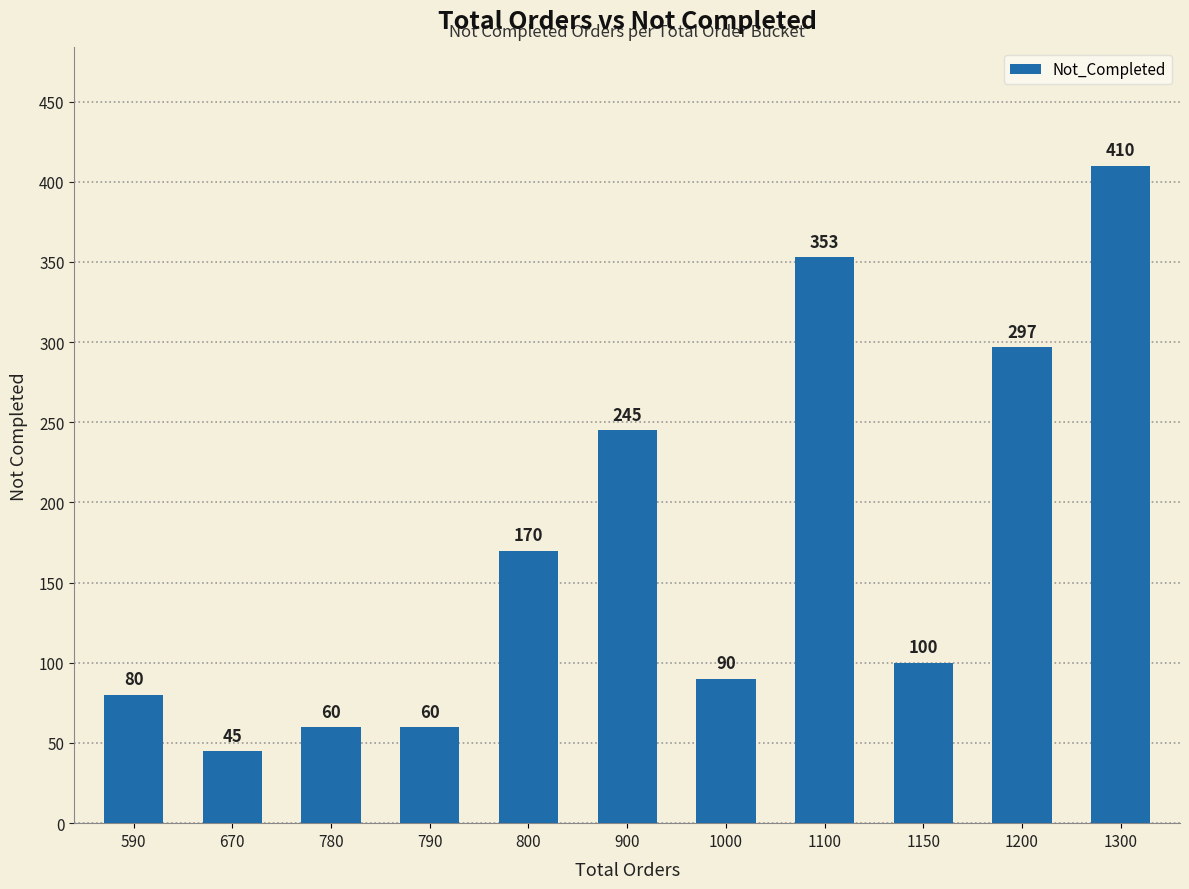

The chart shows a value of 170 at 800. True or false?

True